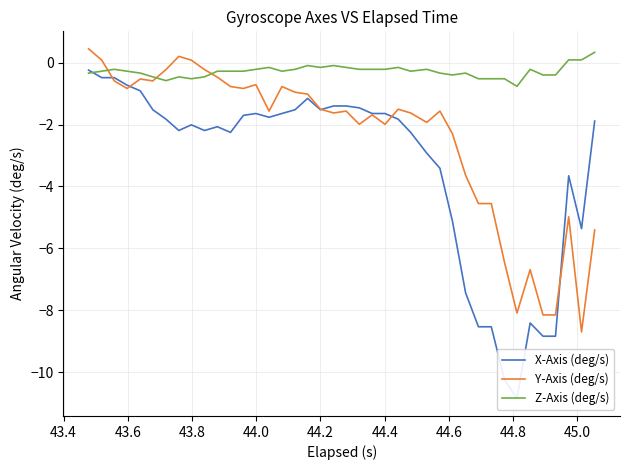

List the series in order of their peak value, highest first.

Y-Axis (deg/s), Z-Axis (deg/s), X-Axis (deg/s)